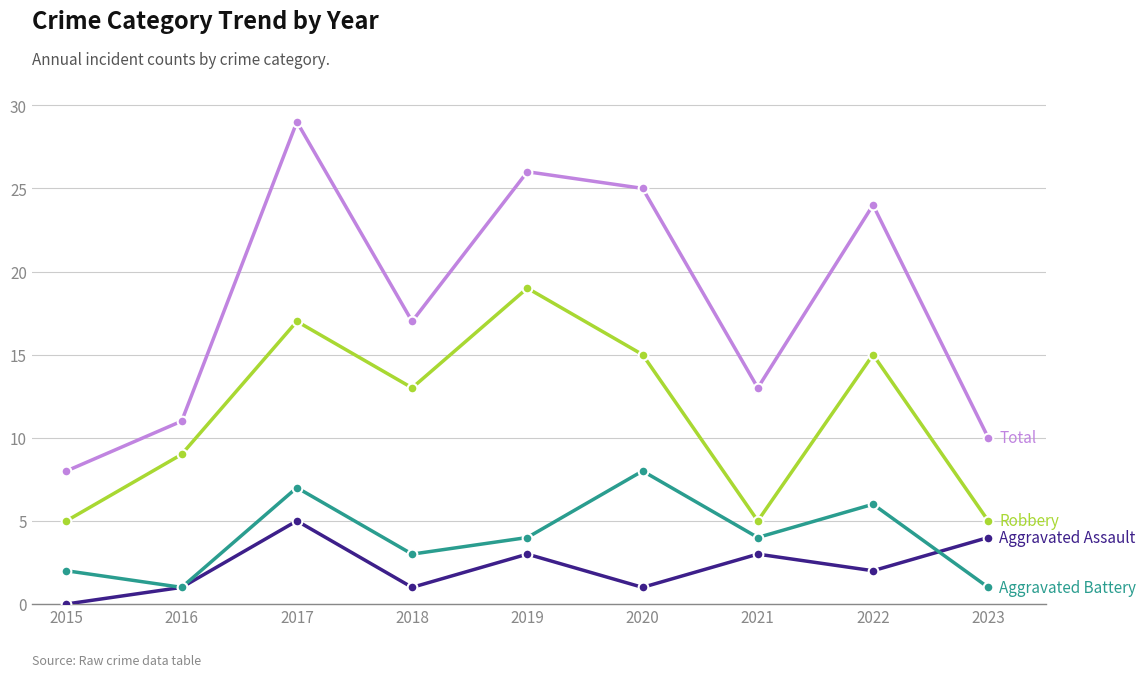

At which category is the sum across all series the highest?

2017